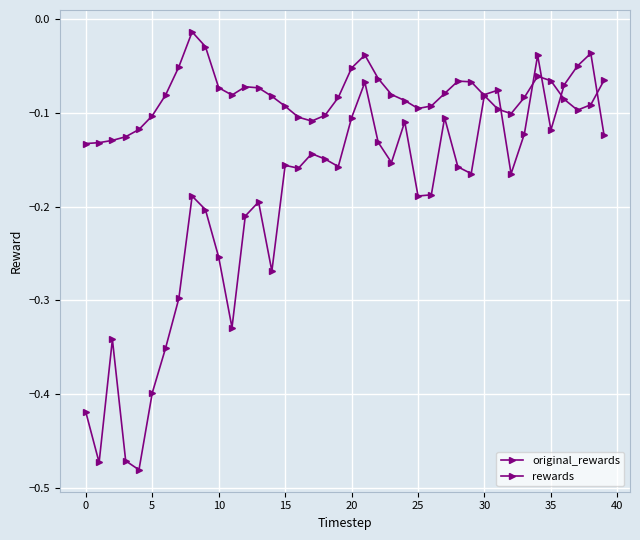

How many lines are shown in the chart?

2